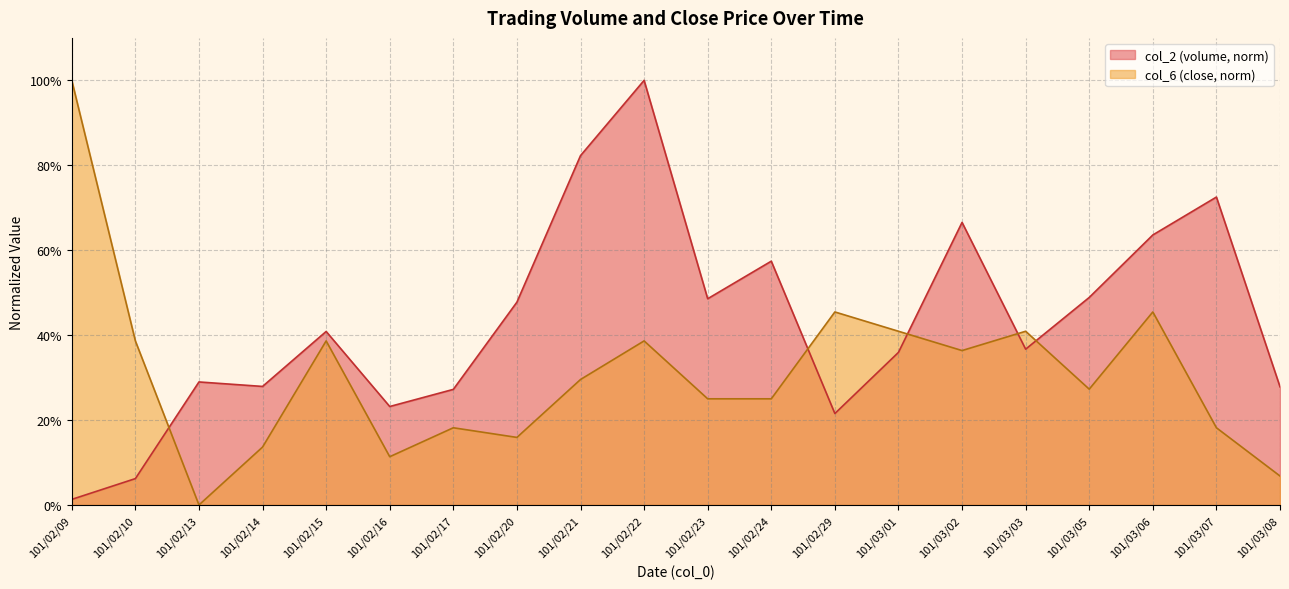

At which category is the sum across all series the highest?

101/02/22